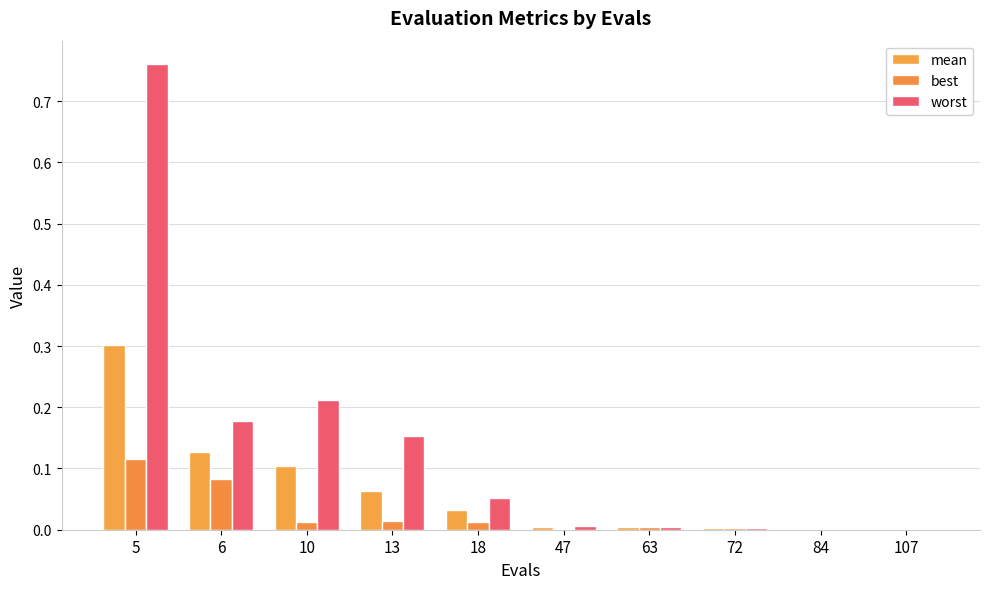

What is the total value across all series at 5?

1.2